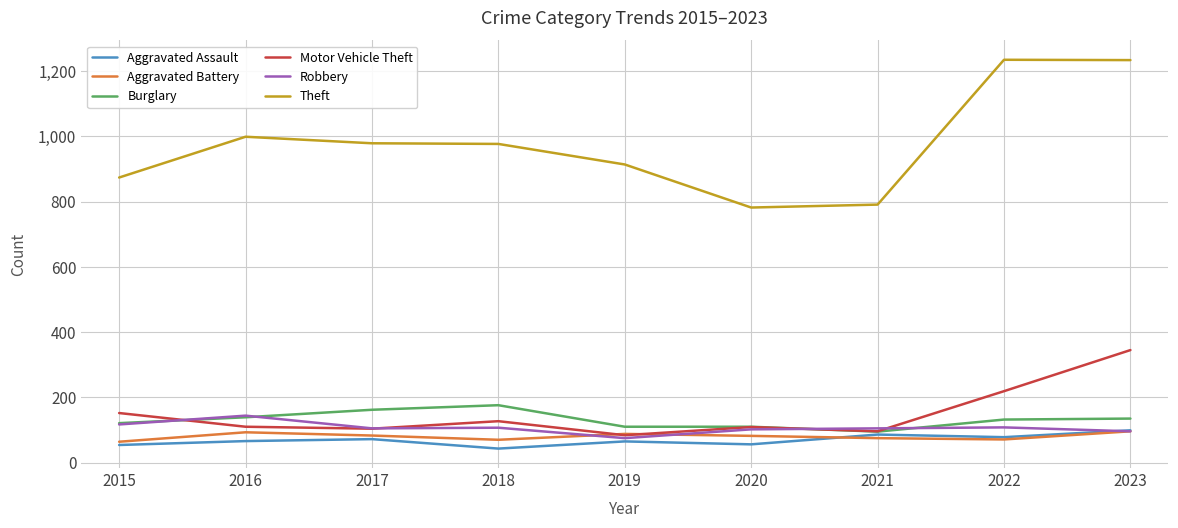

What is the spread (max minus min) of values at 2020?

726